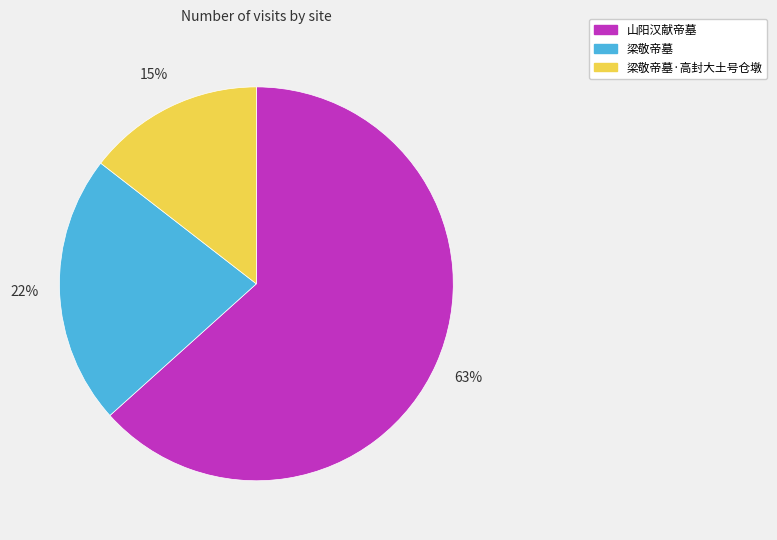

To the nearest percent, what portion does 梁敬帝墓 represent?

22%